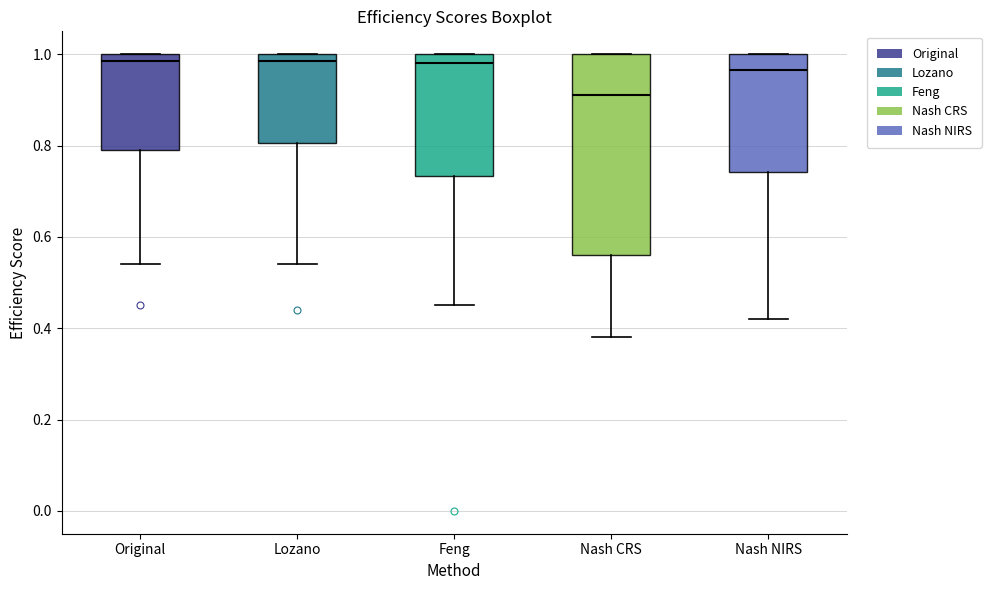

Reading left to right, read every box against the y-axis: the position of its median line, the range the box covers, and the ends of its whiskers. The values are not printed on the chart, so give them approximately, as read against the axis.

Original: median 0.98, box 0.80 to 1.00, whiskers 0.54 to 1.00
Lozano: median 0.98, box 0.80 to 1.00, whiskers 0.54 to 1.00
Feng: median 0.98, box 0.74 to 1.00, whiskers 0.46 to 1.00
Nash CRS: median 0.92, box 0.56 to 1.00, whiskers 0.38 to 1.00
Nash NIRS: median 0.96, box 0.74 to 1.00, whiskers 0.42 to 1.00